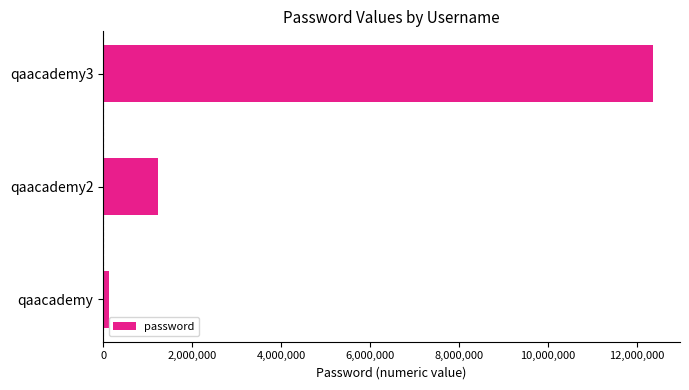

Are the bars grouped side by side (vs. stacked)?

No